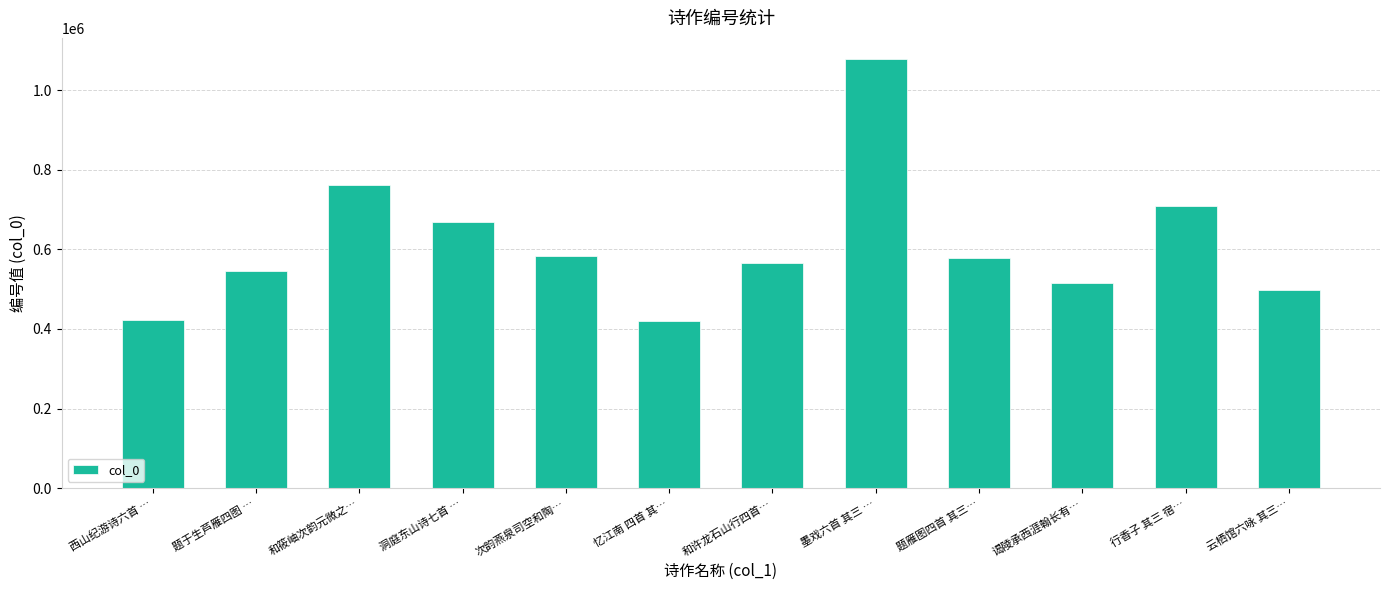

True or false: the data shows 512123 at 和筱岫次韵元微之….

False